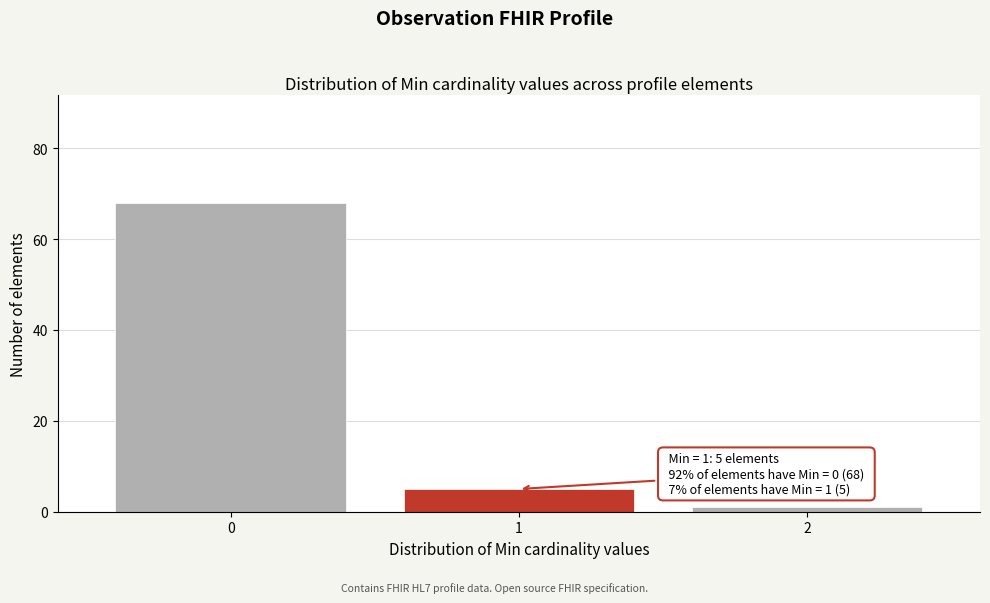

Reading right to left, list all the values displayed in this chart.

1	5	68